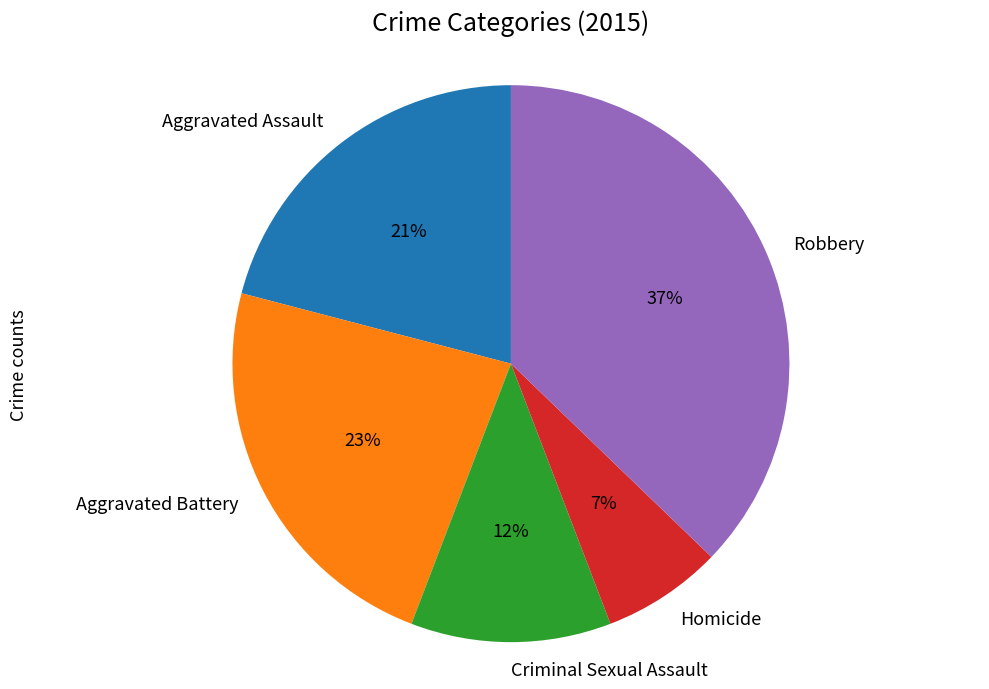

Approximately how many times larger is the value at Criminal Sexual Assault compared to Aggravated Assault?

0.6